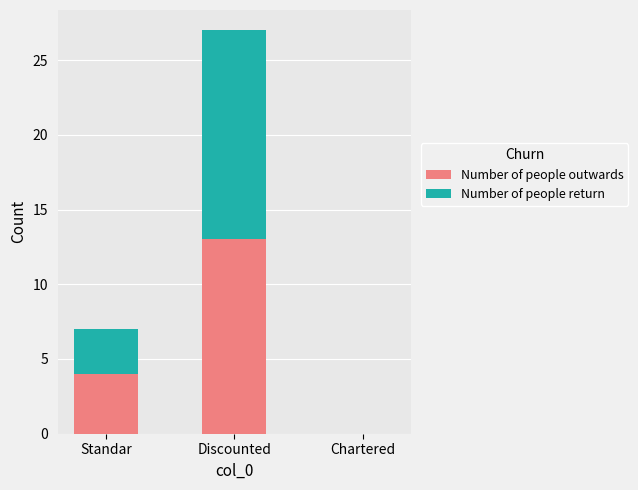

Is it true that Number of people outwards equals -6 at Chartered?

False